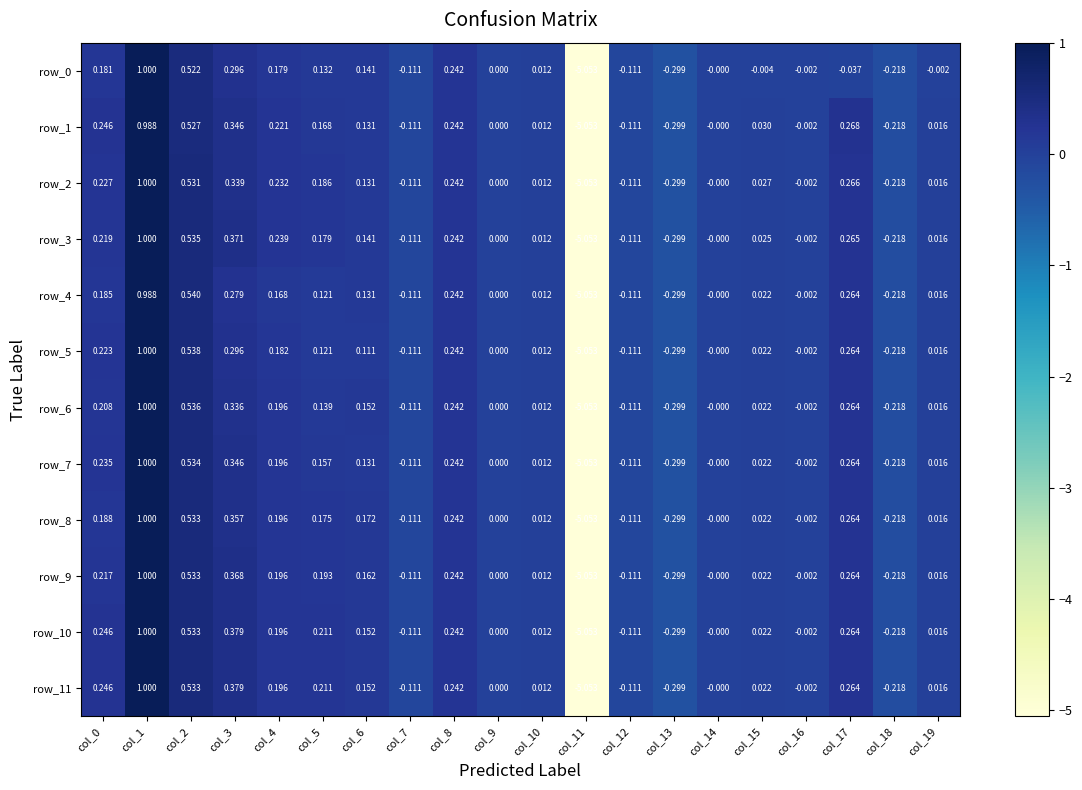

How many data points in row_10 are less than 0?

6